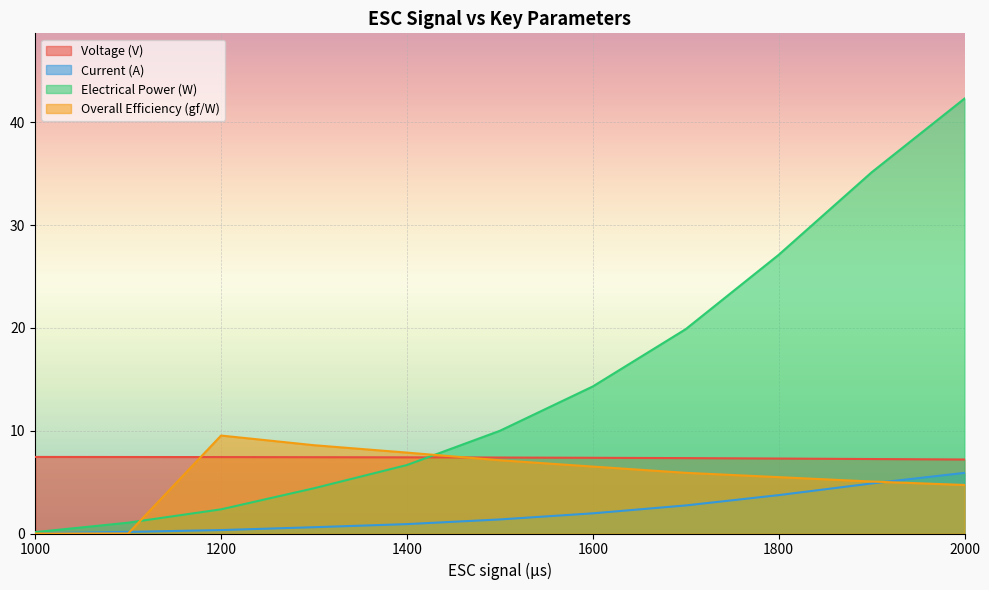

Read the Overall Efficiency (gf/W) value at 1400.

7.9